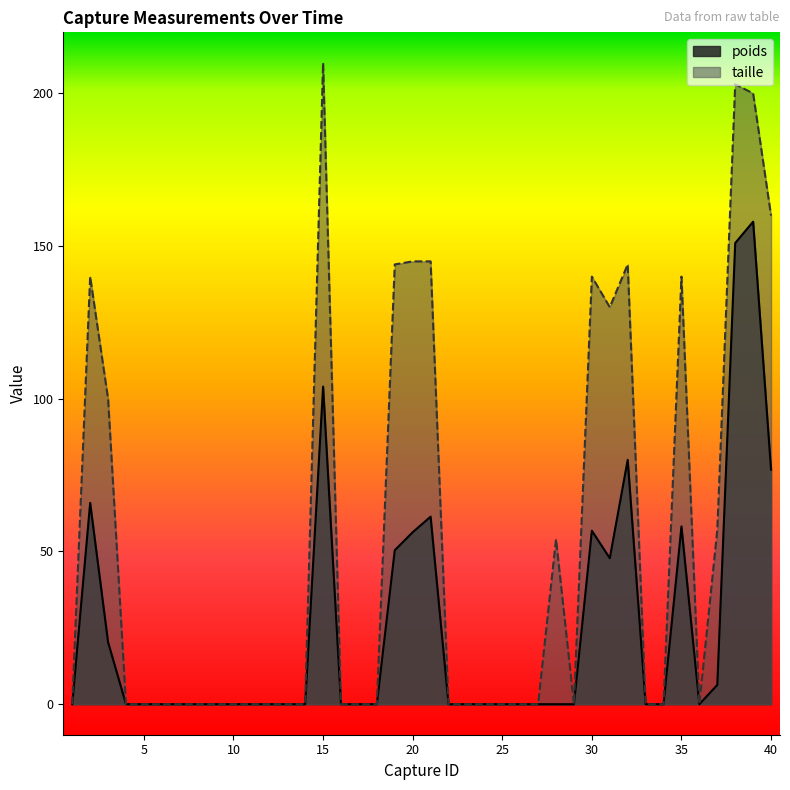

Does the chart have visible grid lines?

No